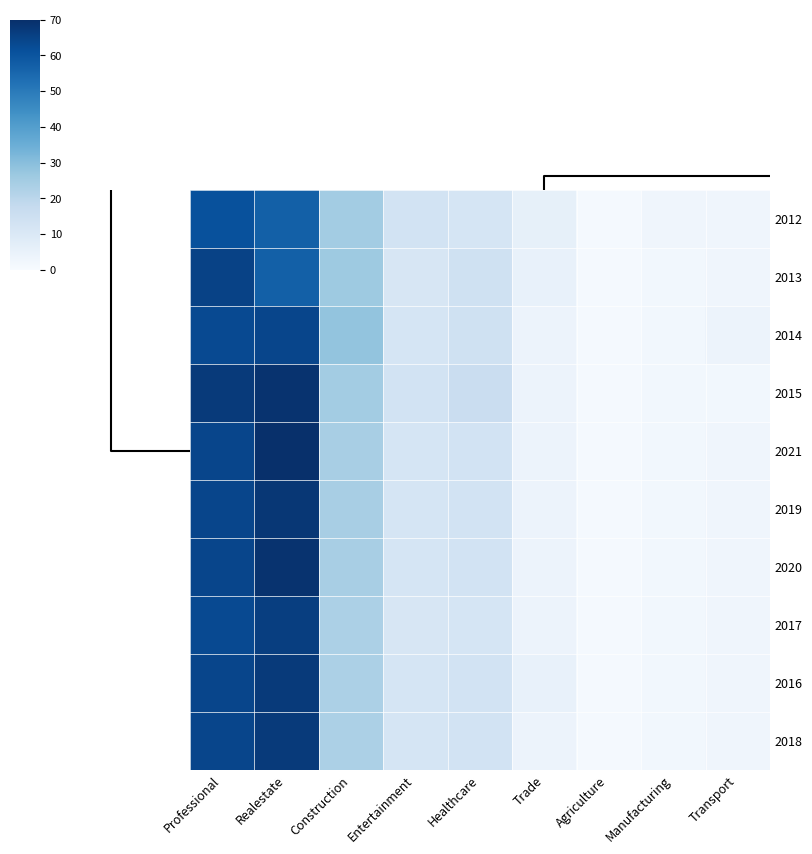

Which has a higher value, Transport or Professional?

Professional